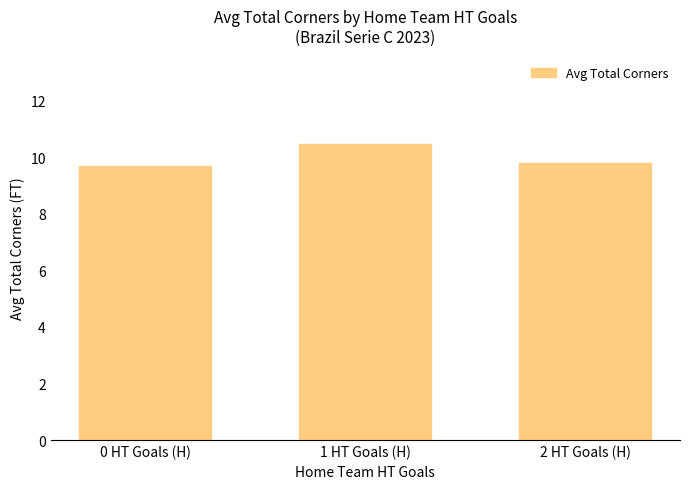

Which category has the highest value across all series?

1 HT Goals (H)